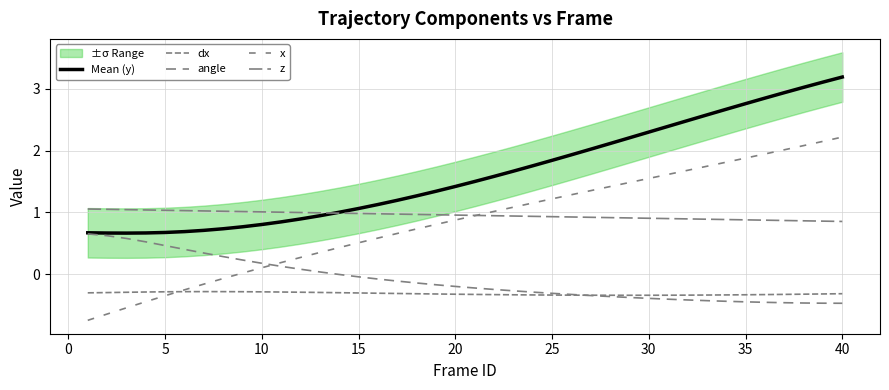

The value of Mean (y) at 30 is 2.4. True or false?

True